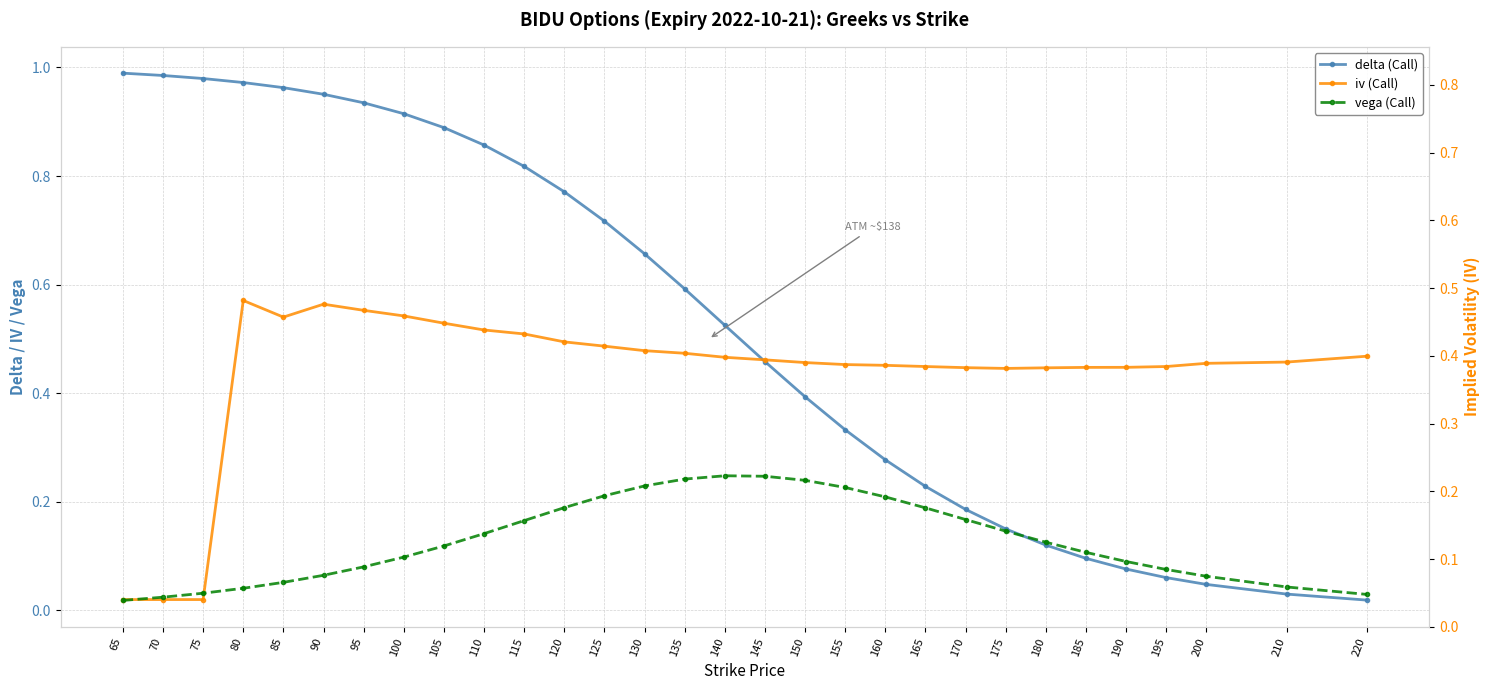

The iv (Call) series shows 0.3 at 150. True or false?

False